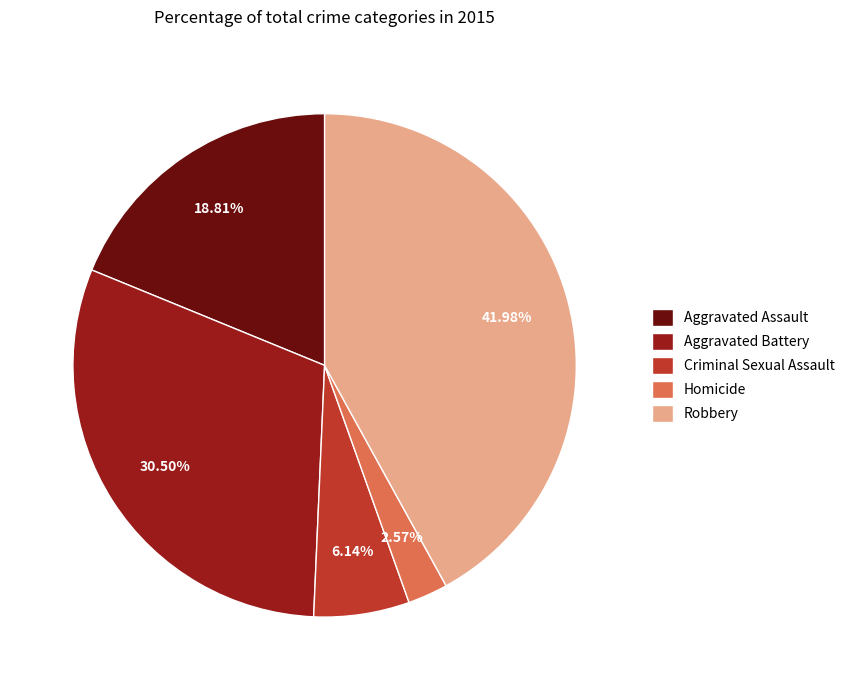

Which slice is the smallest?

Homicide